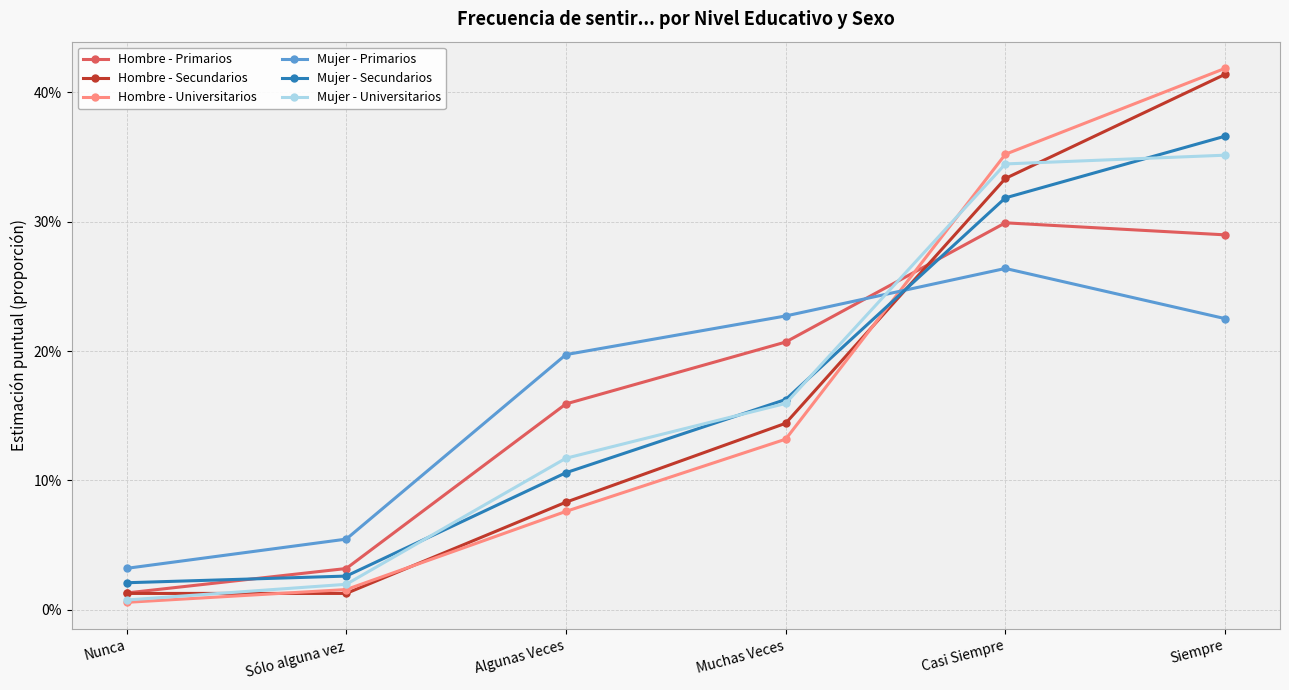

What is the label of the 5th point from the right?

Sólo alguna vez